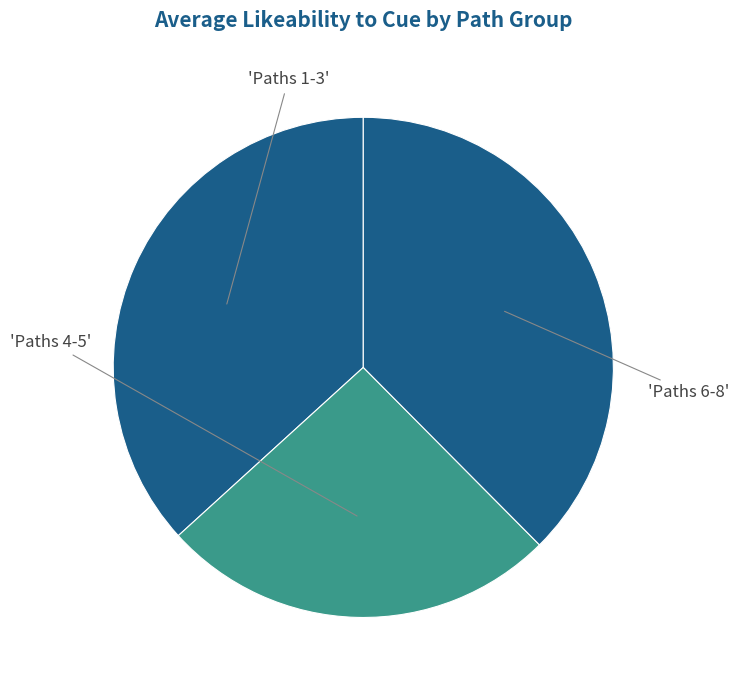

How many slices are in this pie chart?

3